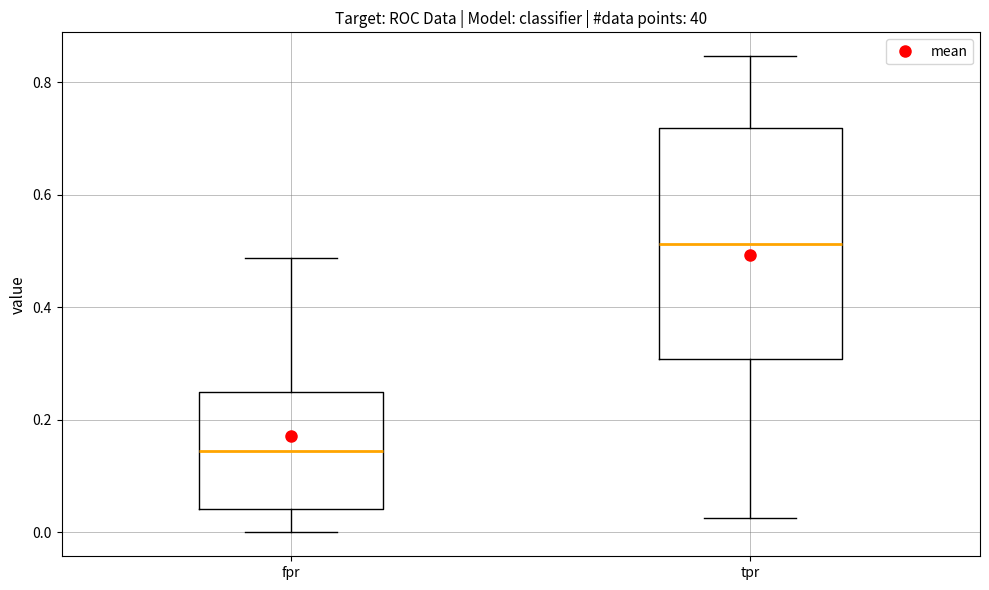

Reading left to right, transcribe this box plot: for each box, give where its median line is, the range the box spans, and where its two whiskers end, as read against the y-axis. The values are not printed on the chart, so give them approximately, as read against the axis.

fpr: median 0.14, box 0.04 to 0.26, whiskers 0.00 to 0.48
tpr: median 0.52, box 0.30 to 0.72, whiskers 0.02 to 0.84